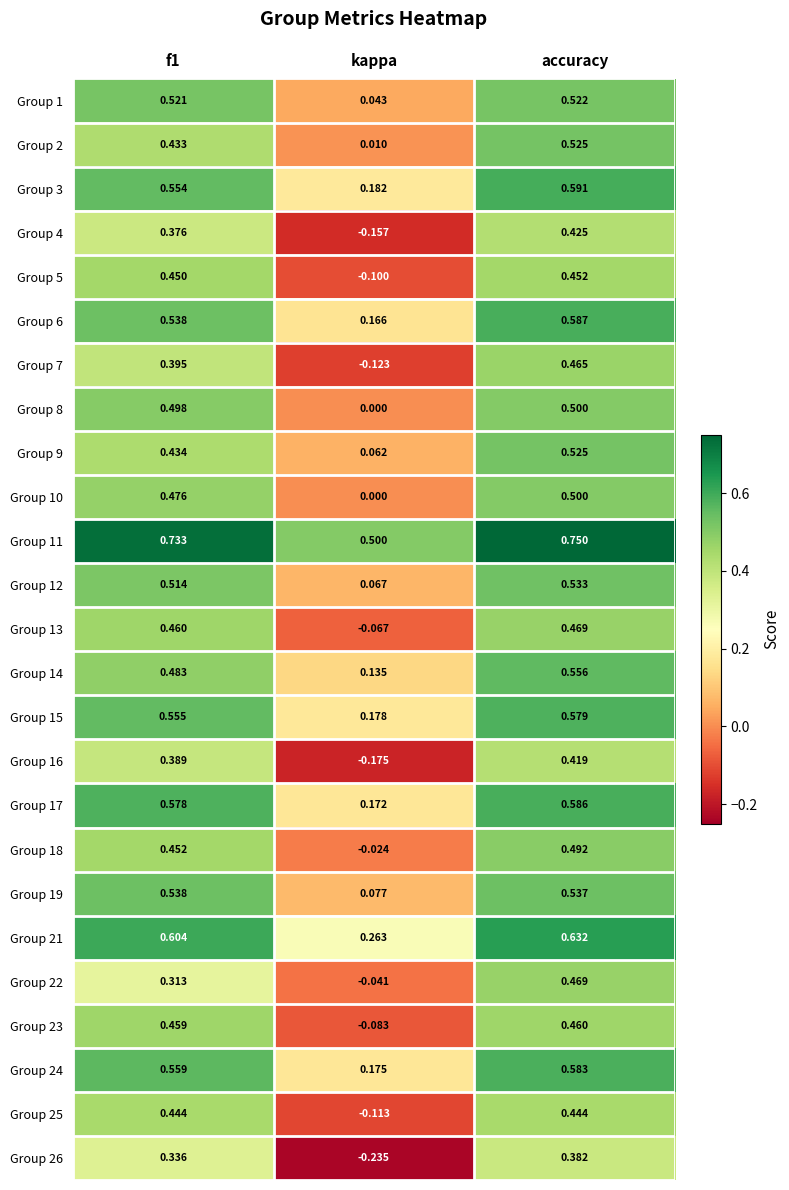

At which category does the chart reach its peak across all series?

accuracy